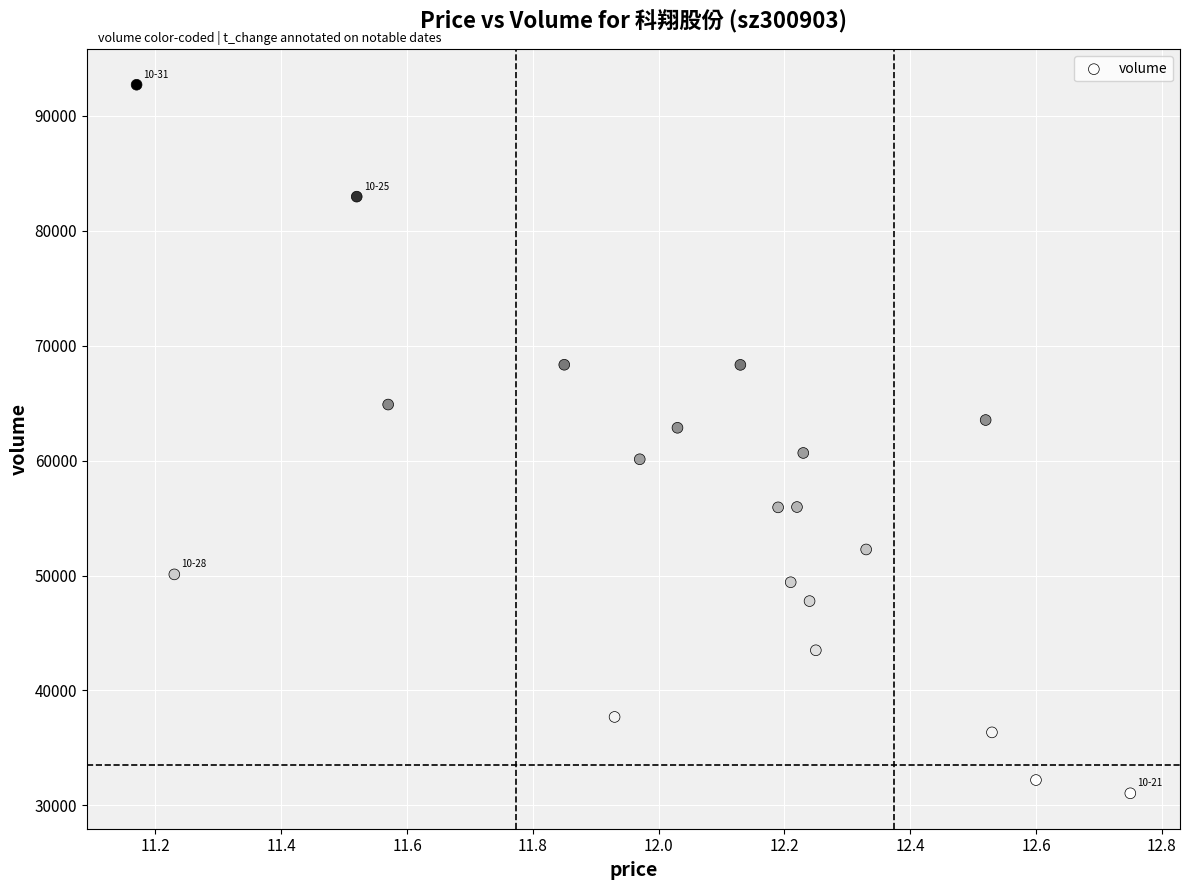

What is the range of Y values (max minus min)?

61651